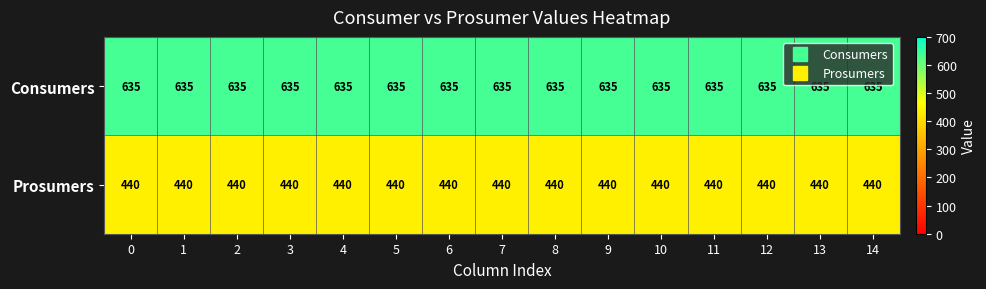

List the series in order of their overall mean, highest first.

Consumers, Prosumers